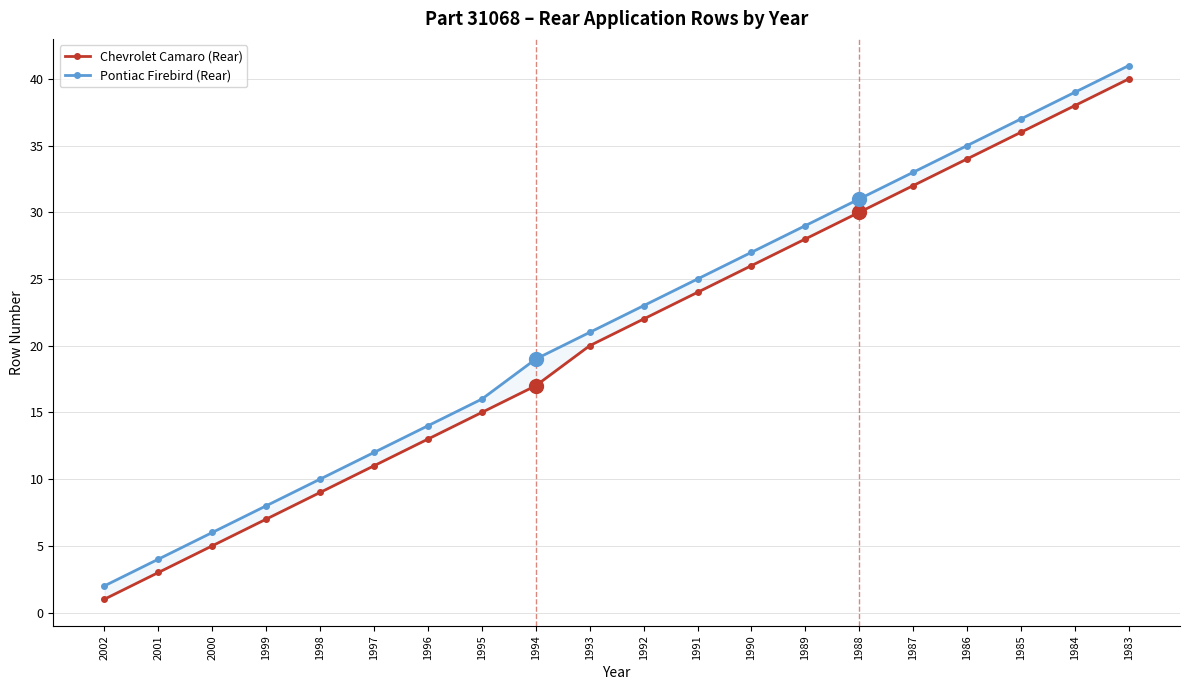

What is the total value across all series at 1991?

49